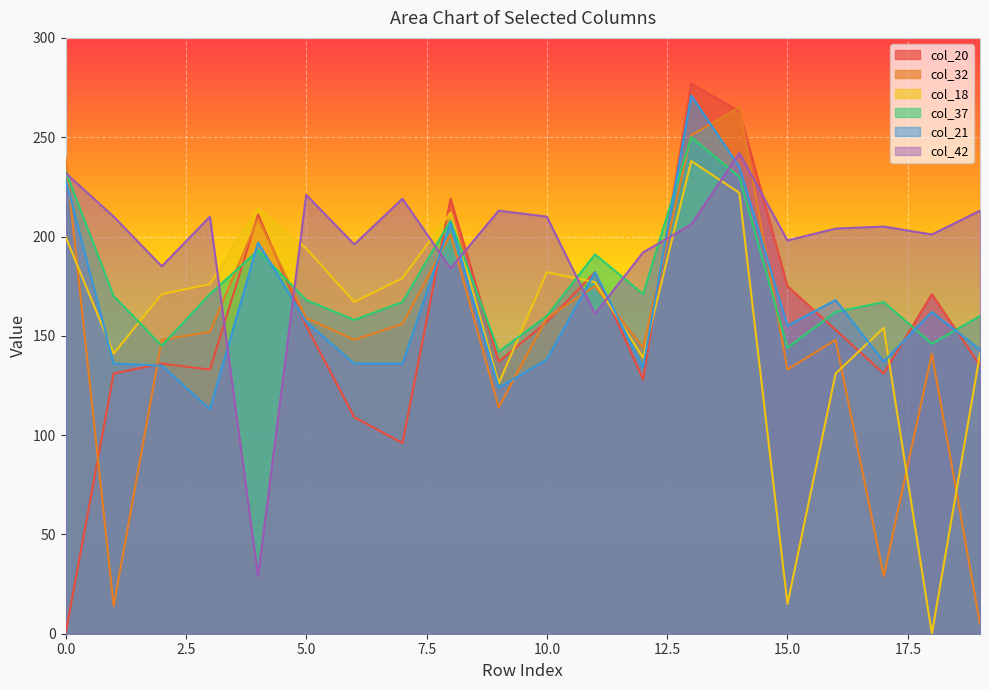

How many interior local peaks does the col_42 series have?

6